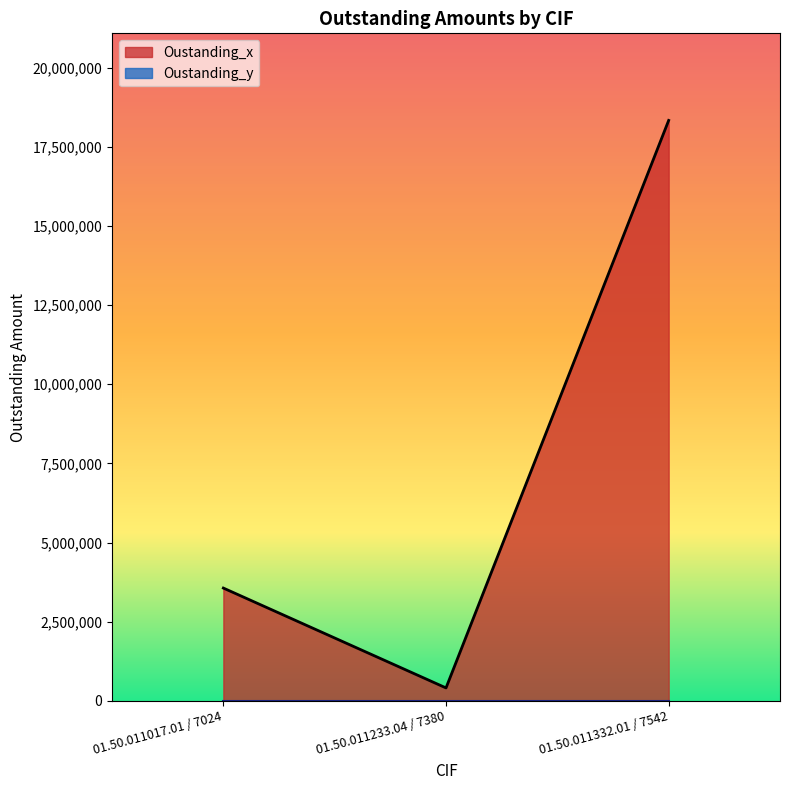

Which category has the lowest value across all series?

01.50.011233.04 / 7380